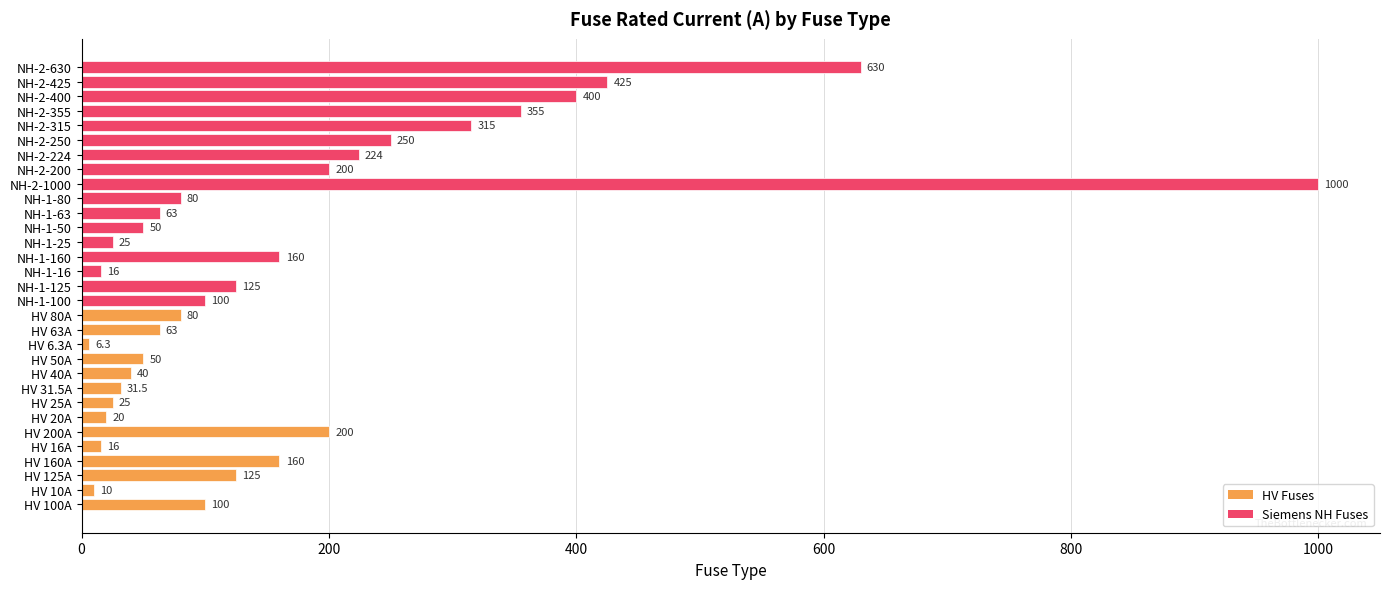

Reading bottom to top, transcribe all the data shown in this chart.

100.0	10.0	125.0	160.0	16.0	200.0	20.0	25.0	31.5	40.0	50.0	6.3	63.0	80.0	100.0	125.0	16.0	160.0	25.0	50.0	63.0	80.0	1000.0	200.0	224.0	250.0	315.0	355.0	400.0	425.0	630.0